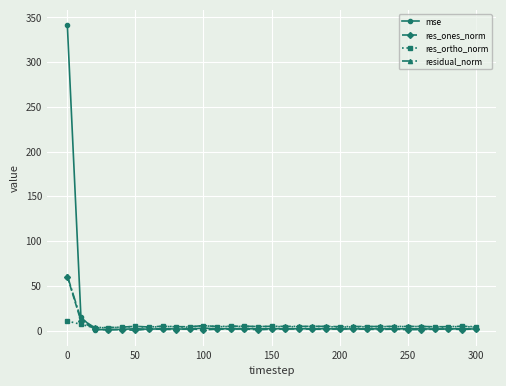

What is the maximum value shown in the chart?

341.4